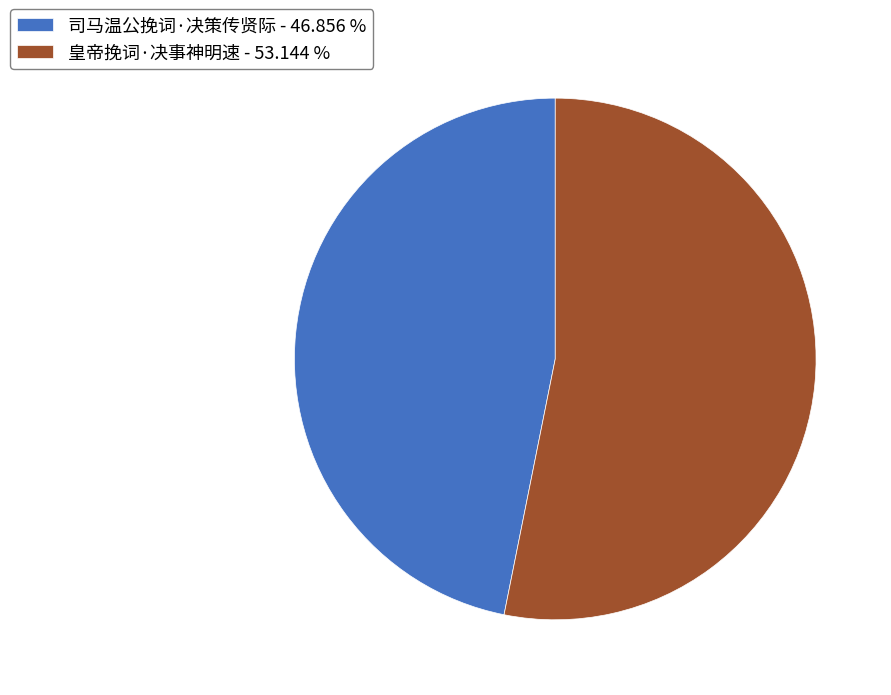

Is the sum of 皇帝挽词·决事神明速 and 司马温公挽词·决策传贤际 greater than half?

Yes